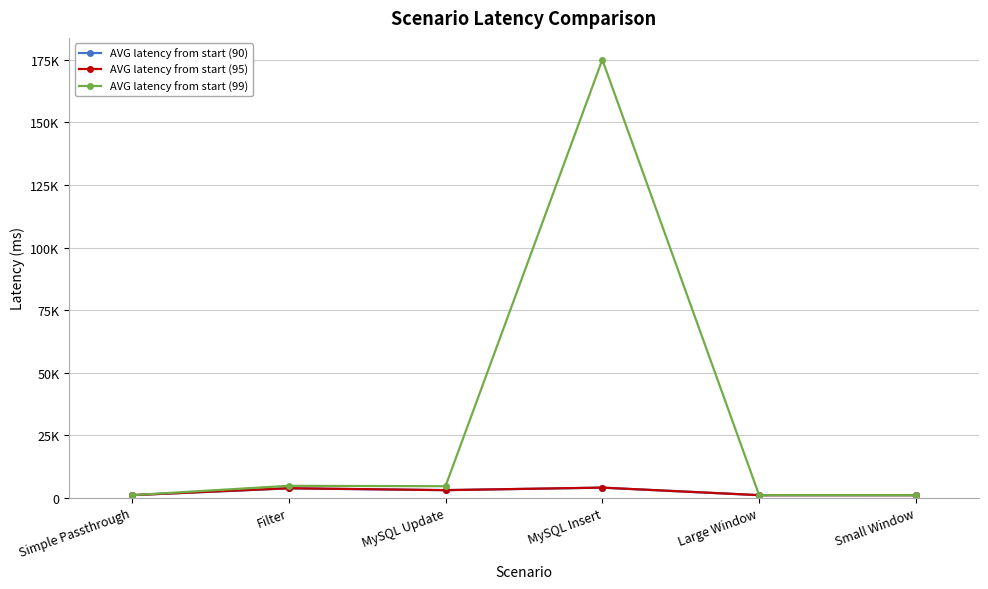

List the series in order of their peak value, lowest first.

AVG latency from start (90), AVG latency from start (95), AVG latency from start (99)